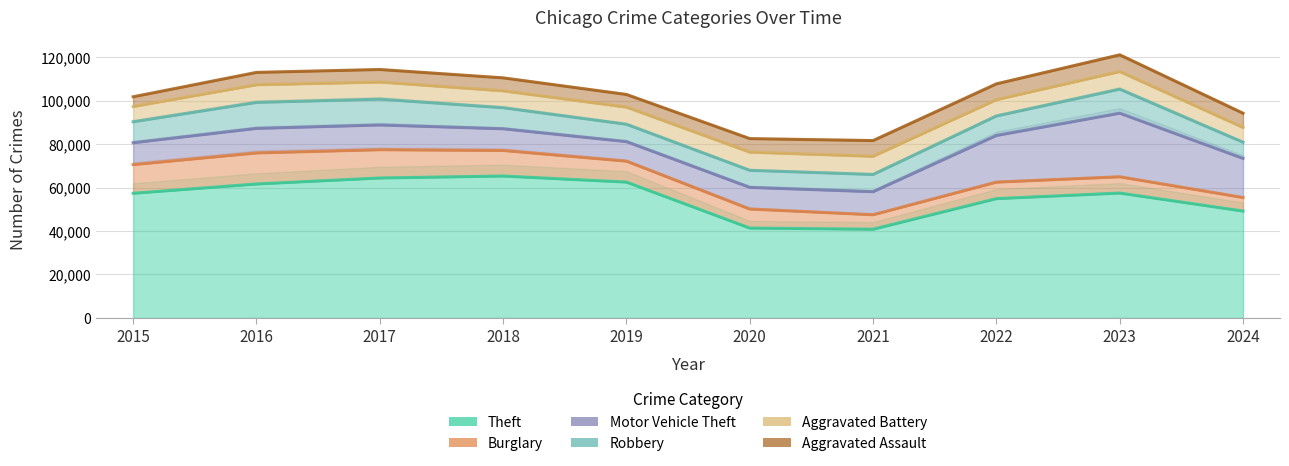

Does the chart display data point markers on the line(s)?

No